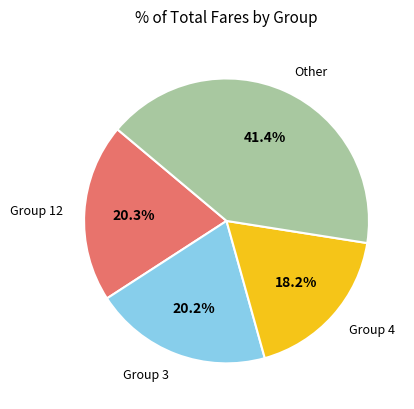

How much of the chart is everything except Other?

58.6%